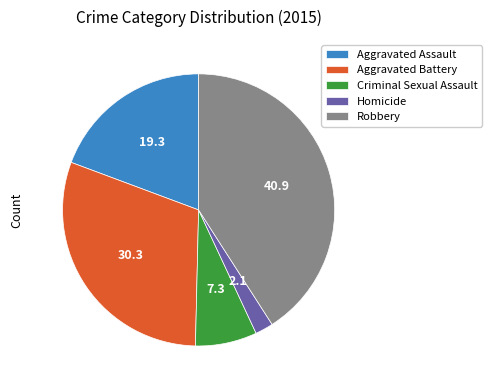

Is the sum of Criminal Sexual Assault and Homicide greater than half?

No